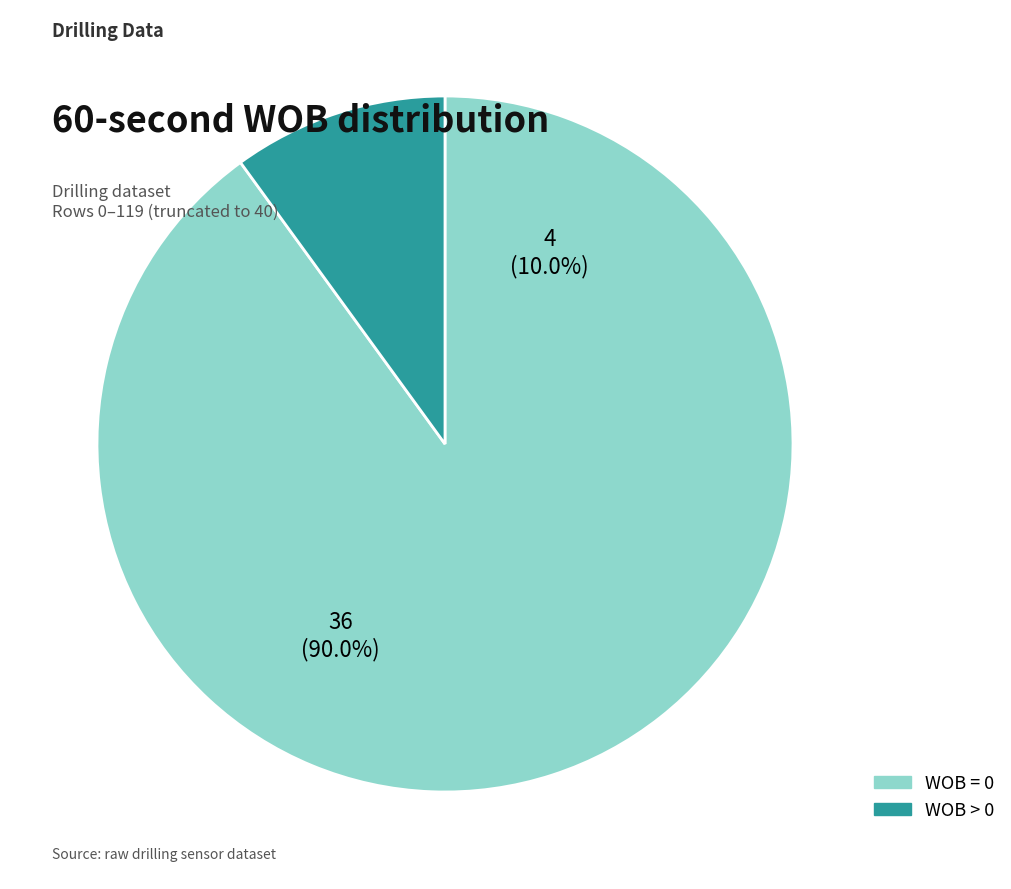

True or false: WOB > 0 accounts for 3% of the total.

False